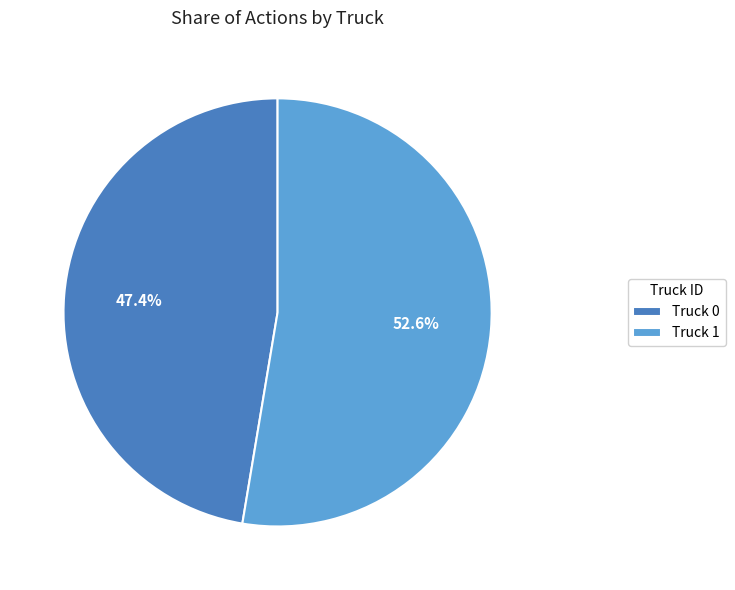

Which category accounts for the majority?

Truck 1